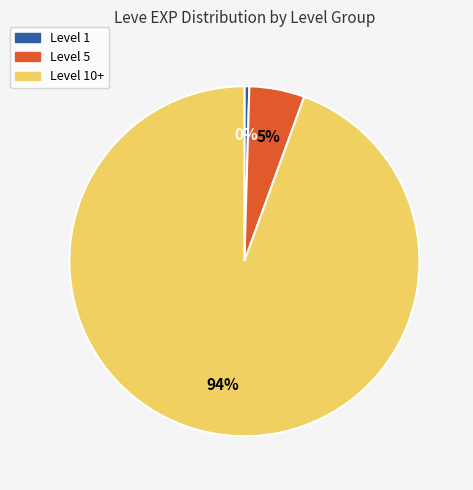

To the nearest percent, what is the average slice percentage?

33%